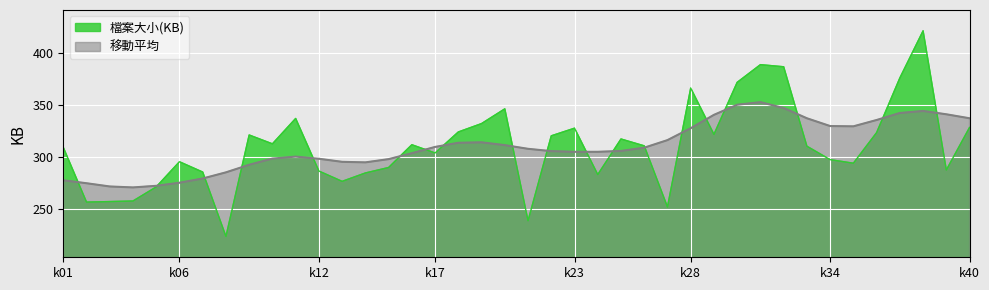

What is the value of the 21st point from the left?

239.0